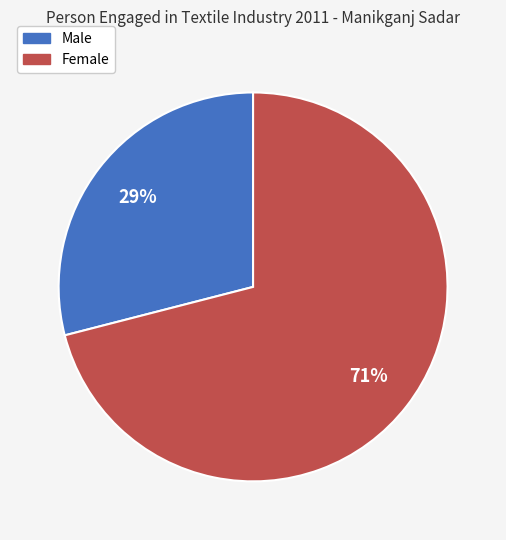

Which slice is the largest?

Female